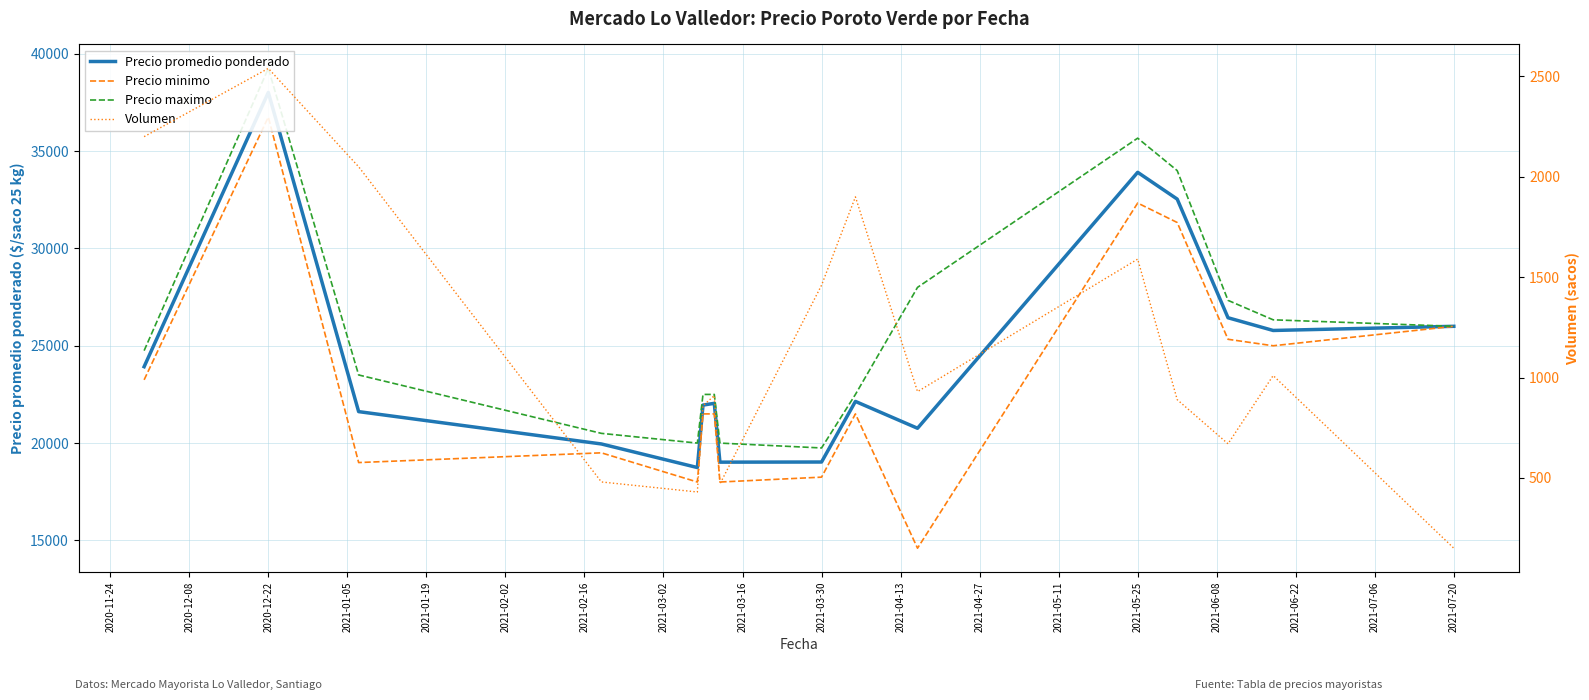

How many data points in Precio maximo are above 24750?

7